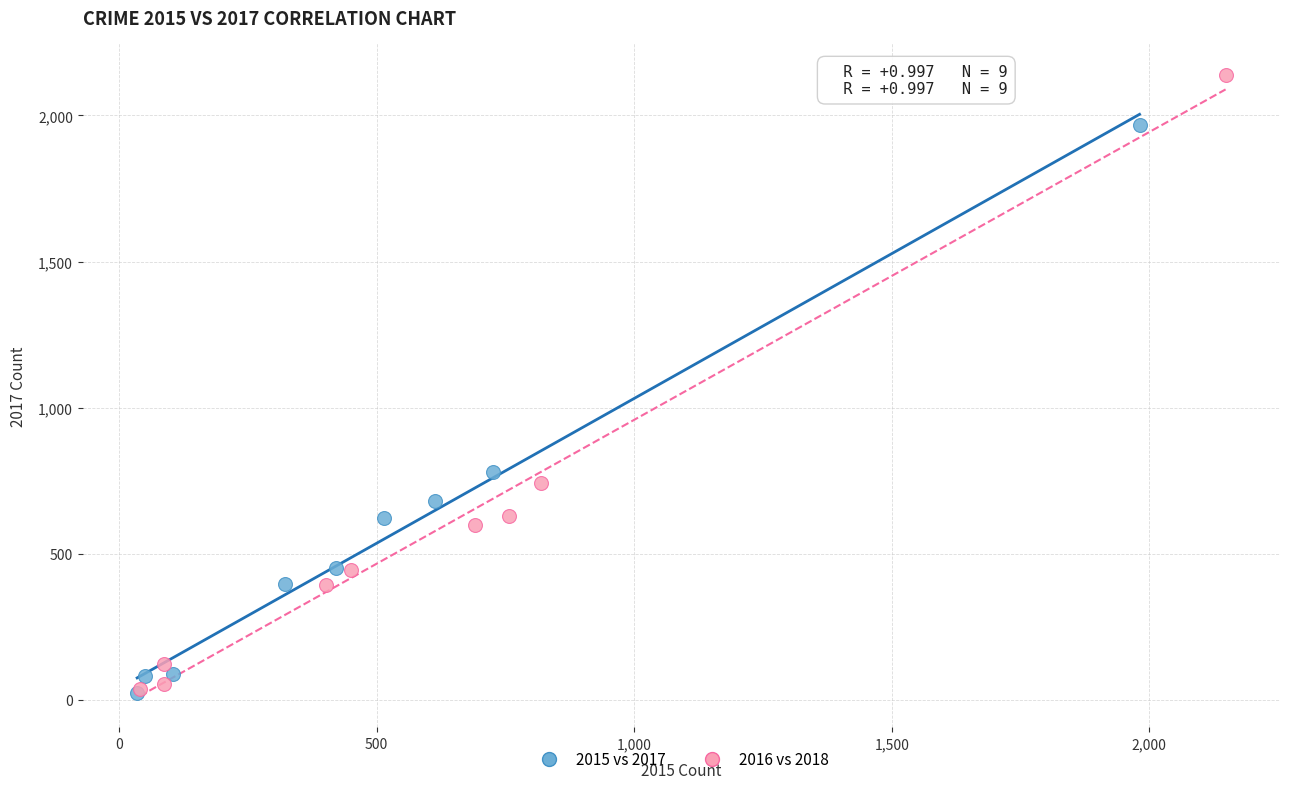

Which series contains the highest Y value?

2016 vs 2018